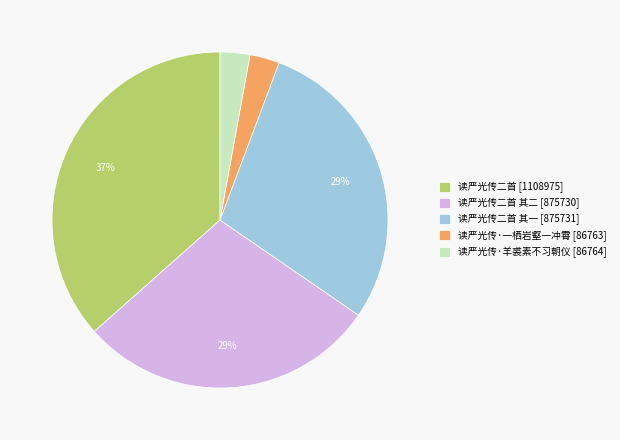

Combined, do 读严光传二首 其一 [875731] and 读严光传·一栖岩壑一冲霄 [86763] account for over 50%?

No